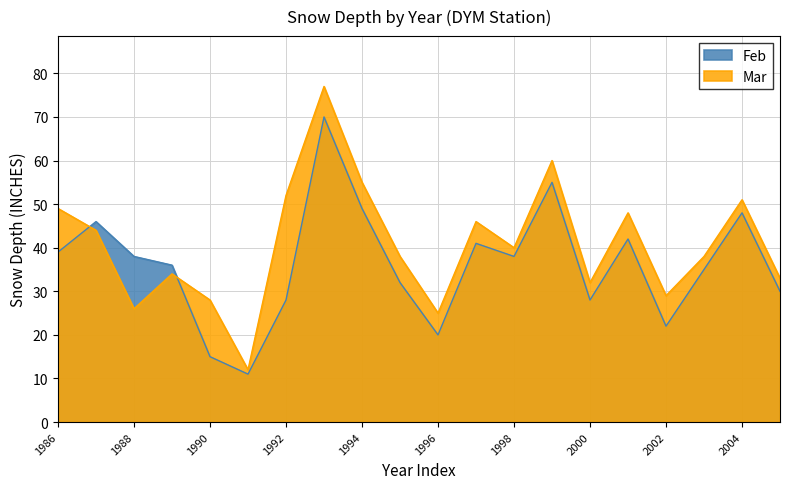

Which label corresponds to the largest value in the chart?

1993